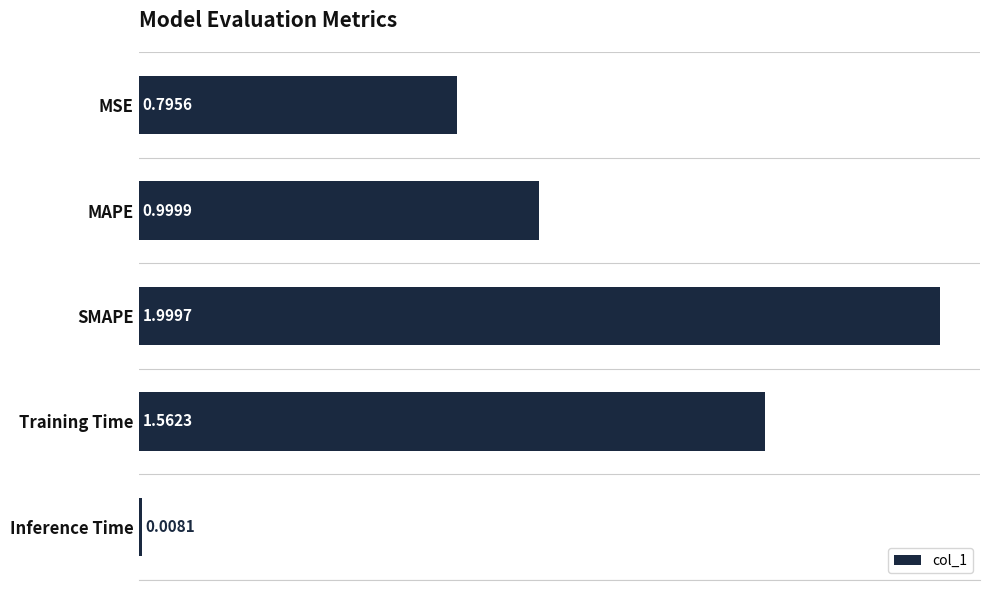

Rank the categories by value from lowest to highest.

Inference Time, MSE, MAPE, Training Time, SMAPE